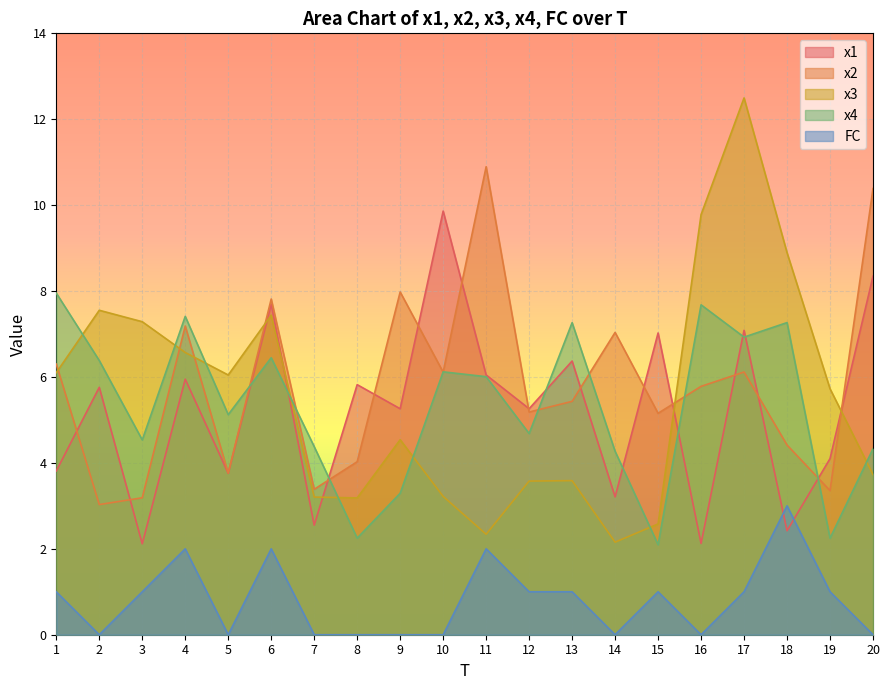

What is the difference between the maximum and second lowest values in the x1 series?

7.7